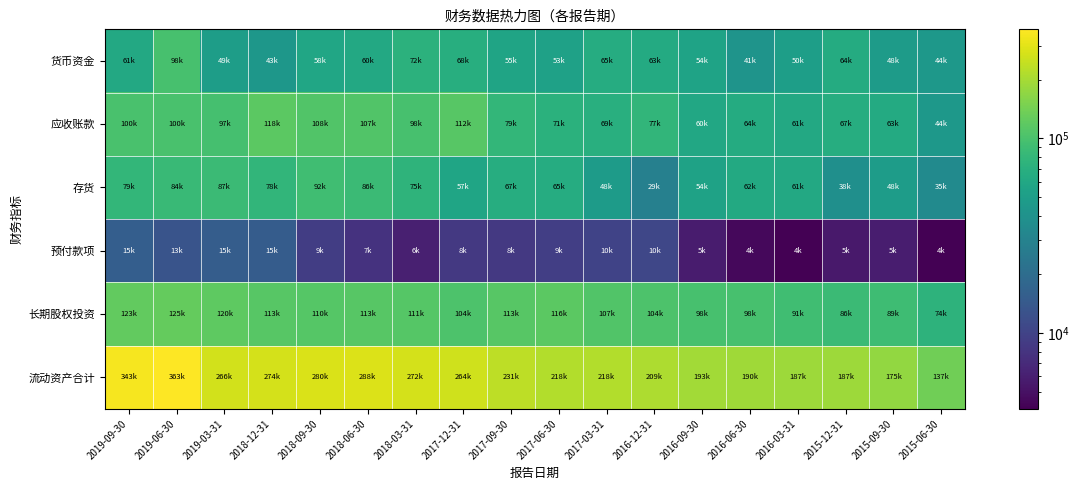

Which series changed the most between 2017-06-30 and 2016-12-31?

存货